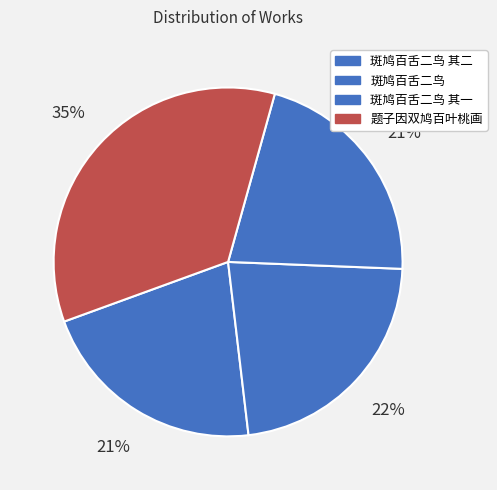

How many slices are in this pie chart?

4